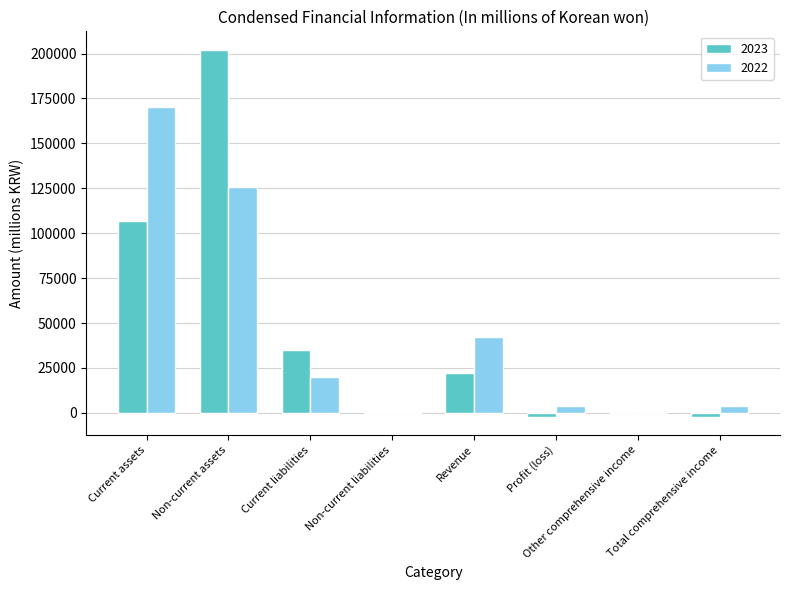

Is the value of 2023 at Non-current liabilities greater than the value of 2022 at Non-current assets?

No